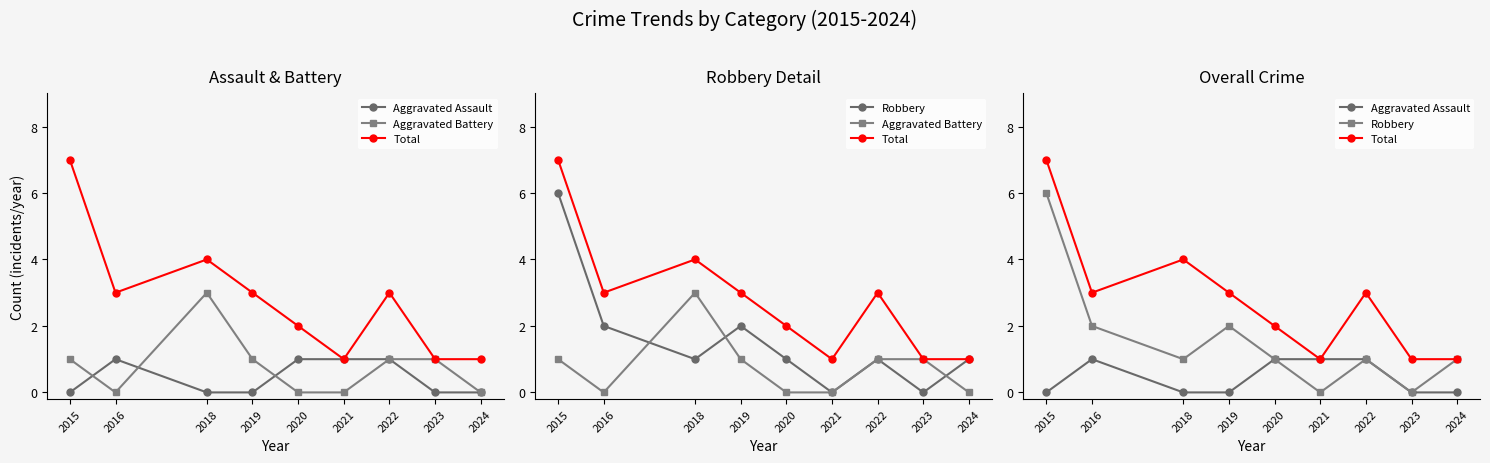

Which series ends up on top after the final intersection of Aggravated Battery and Robbery?

Robbery